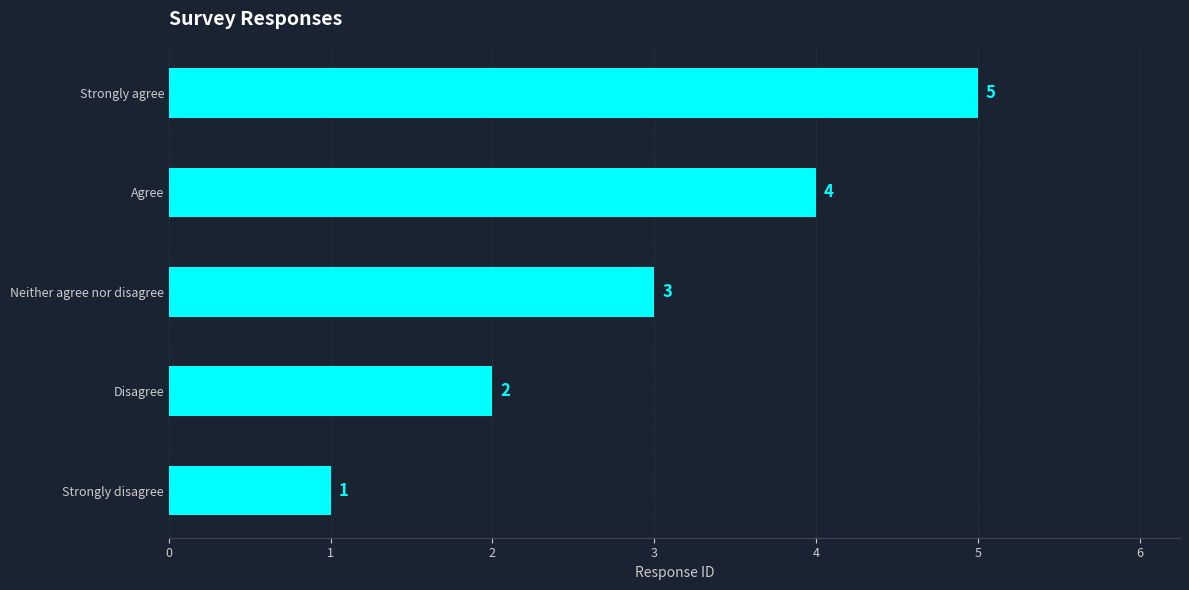

Rank the categories by value from highest to lowest.

Strongly agree, Agree, Neither agree nor disagree, Disagree, Strongly disagree